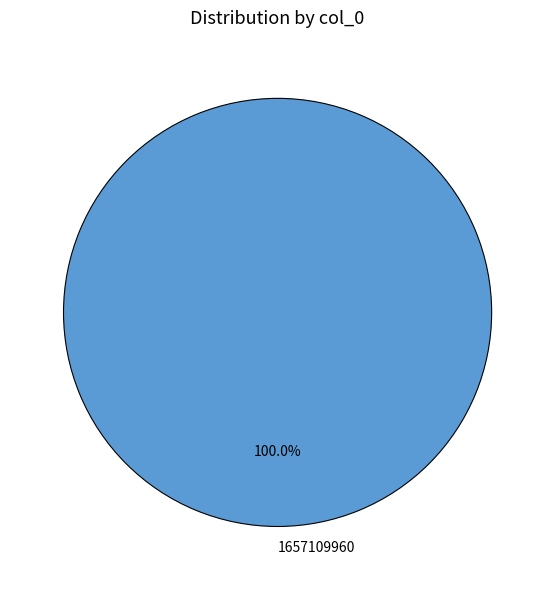

Which category accounts for the majority?

1657109960